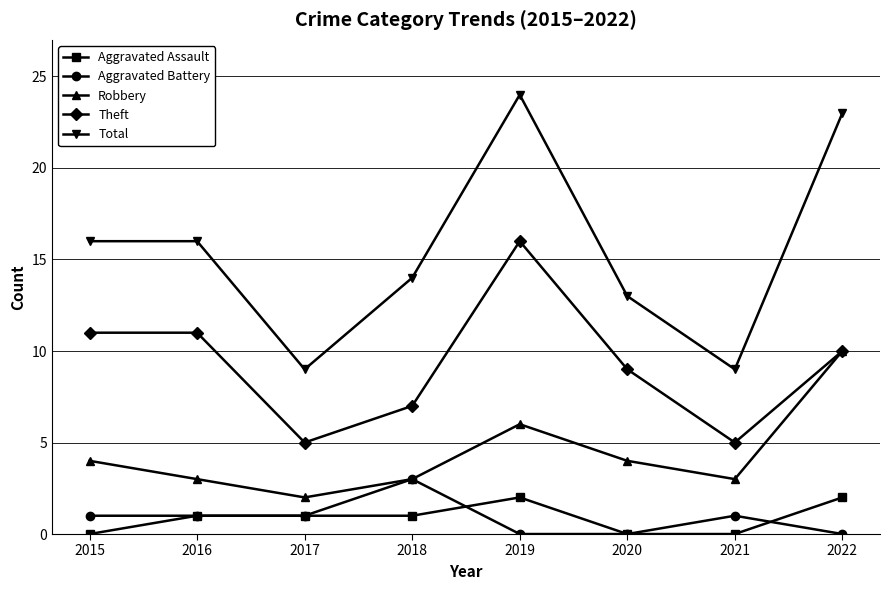

What is the minimum value for Robbery?

2